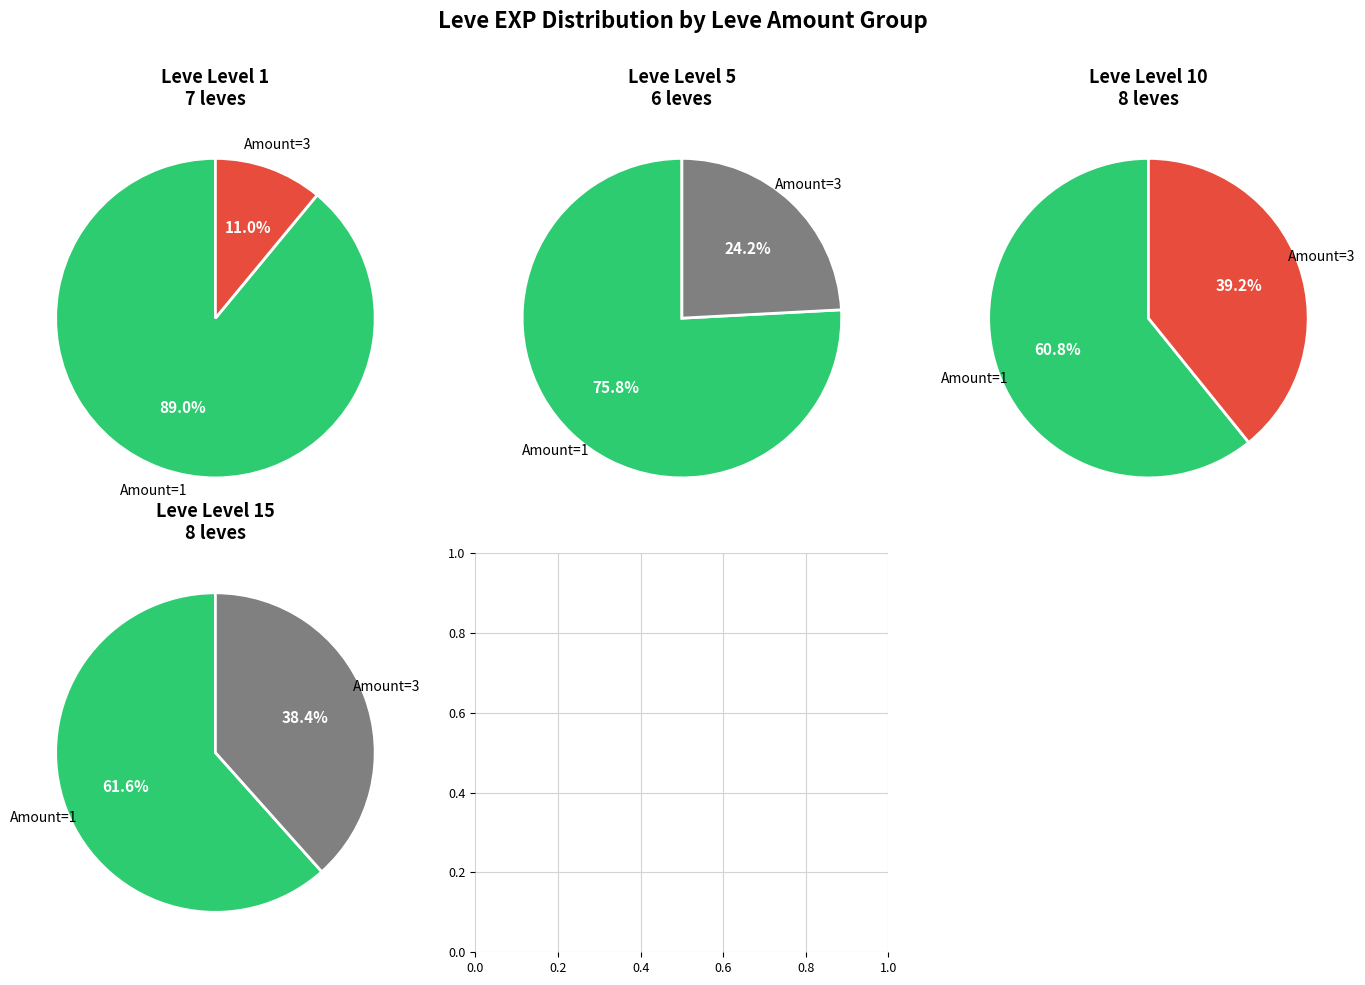

Between 10 and Leve Amount 1, which is larger?

10